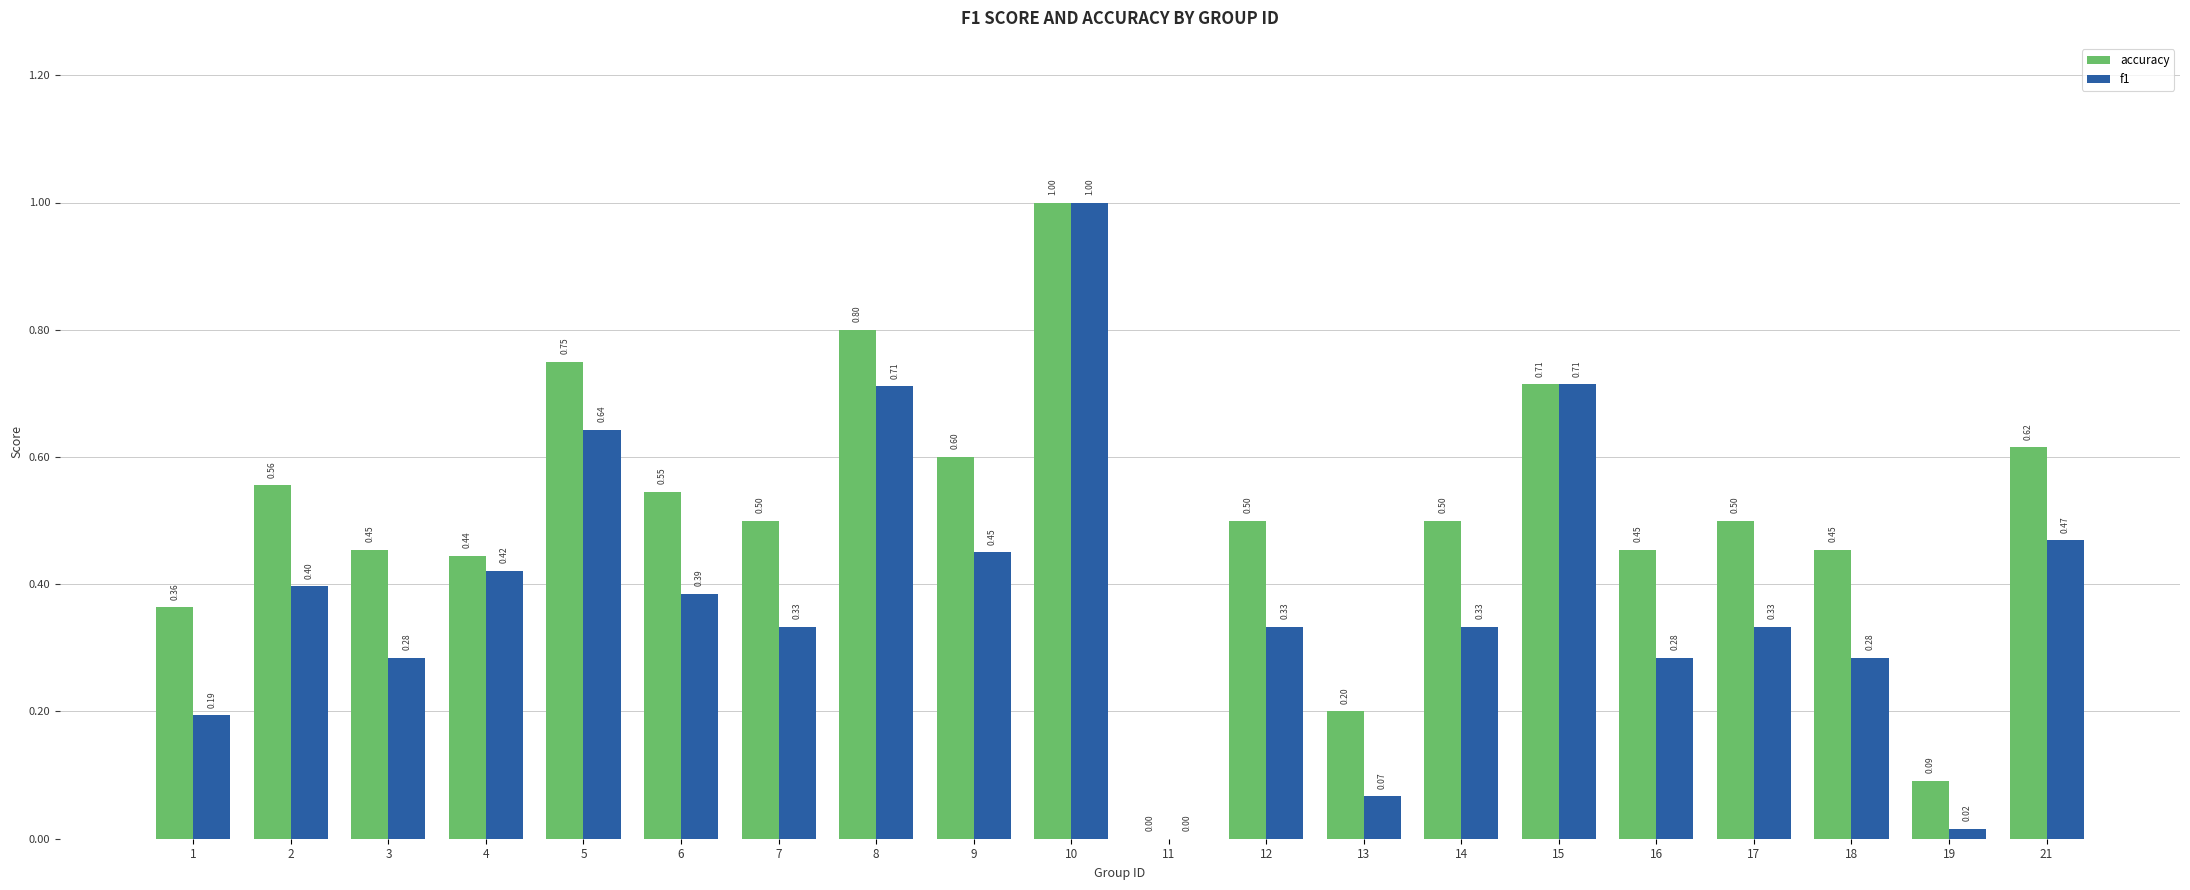

How many values in the f1 series exceed 0?

19